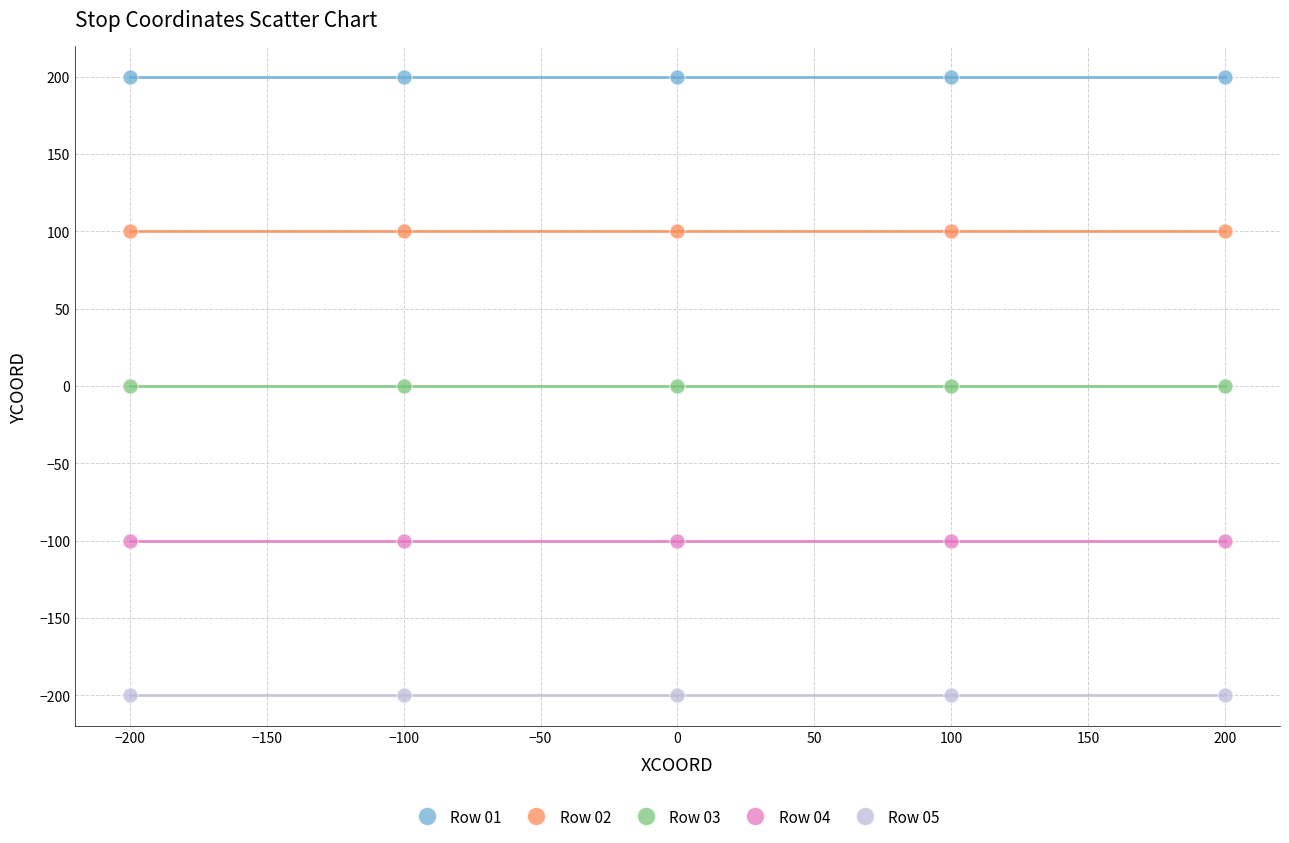

Which series contains the highest Y value?

Row 01